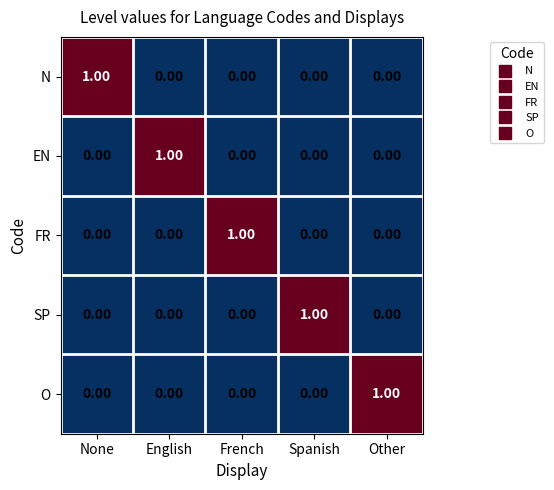

Is the value of SP at Spanish greater than the value of EN at Other?

Yes